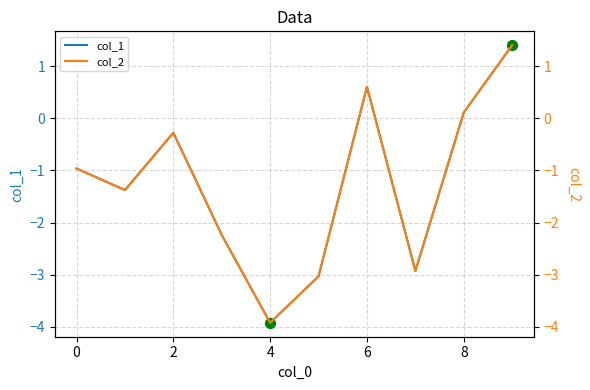

Which series has the widest spread of Y values?

col_2